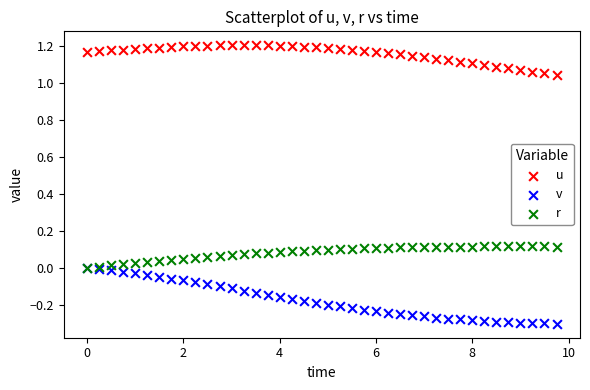

What are all the series names shown in the legend?

u, v, r